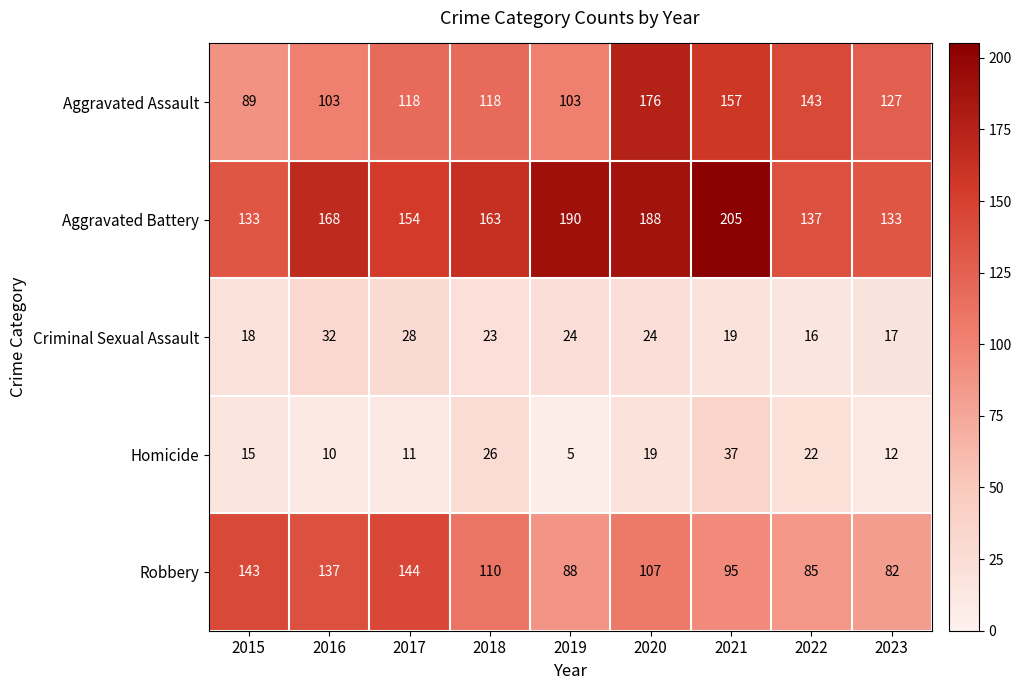

At which label does Criminal Sexual Assault reach its peak?

2016